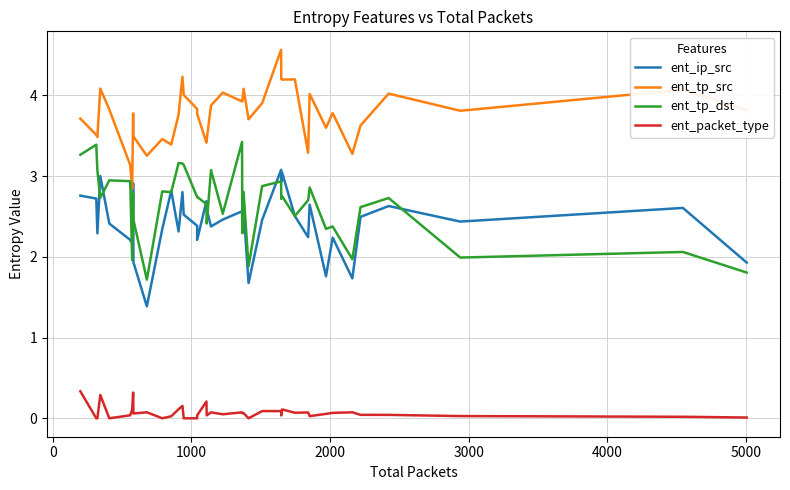

True or false: ent_packet_type and ent_ip_src cross at least once.

False